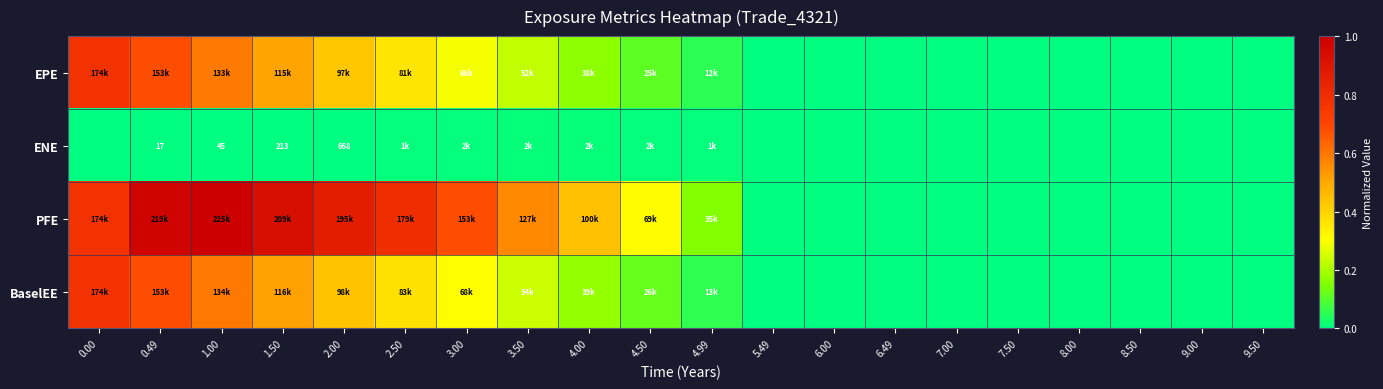

At which label does BaselEE reach its minimum?

5.49